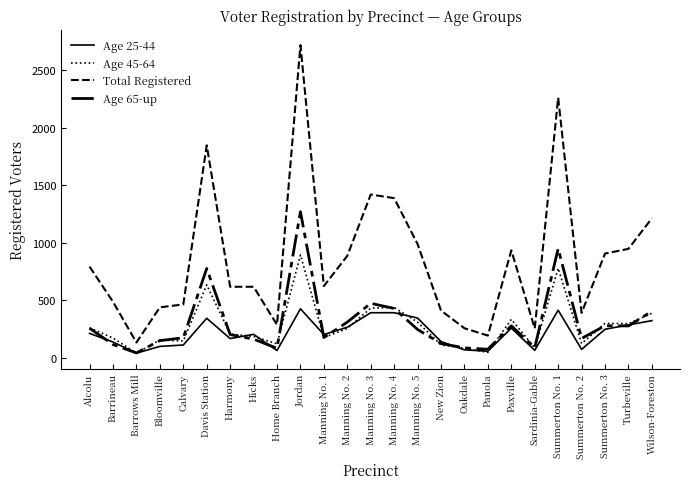

Is the value of Age 25-44 at Summerton No. 1 greater than the value of Total Registered at Barrows Mill?

Yes